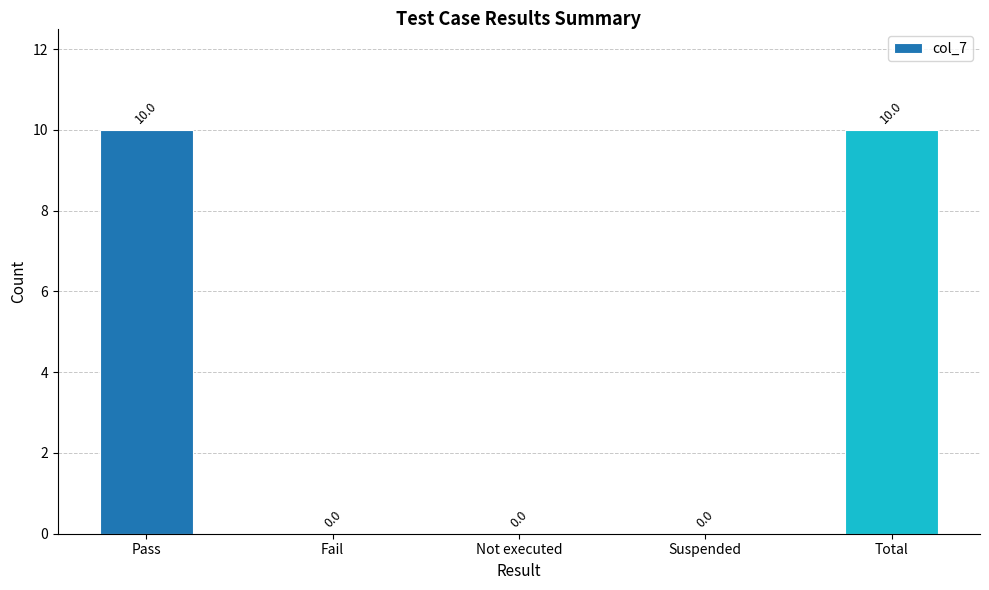

Are the bars grouped side by side (vs. stacked)?

No